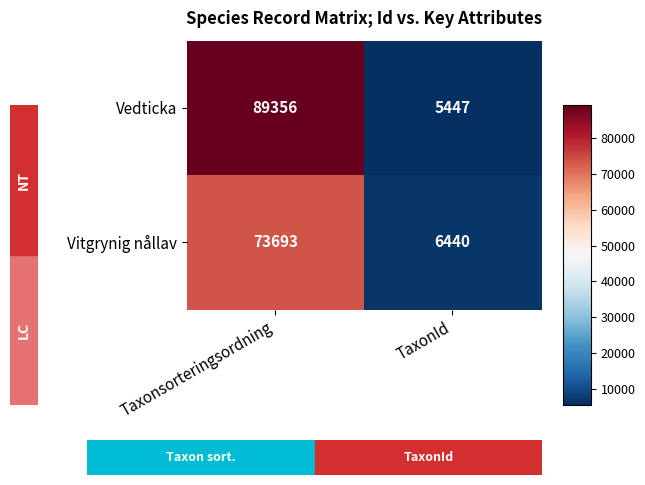

What is the sum of the Vitgrynig nållav values at TaxonId and Taxonsorteringsordning?

80133